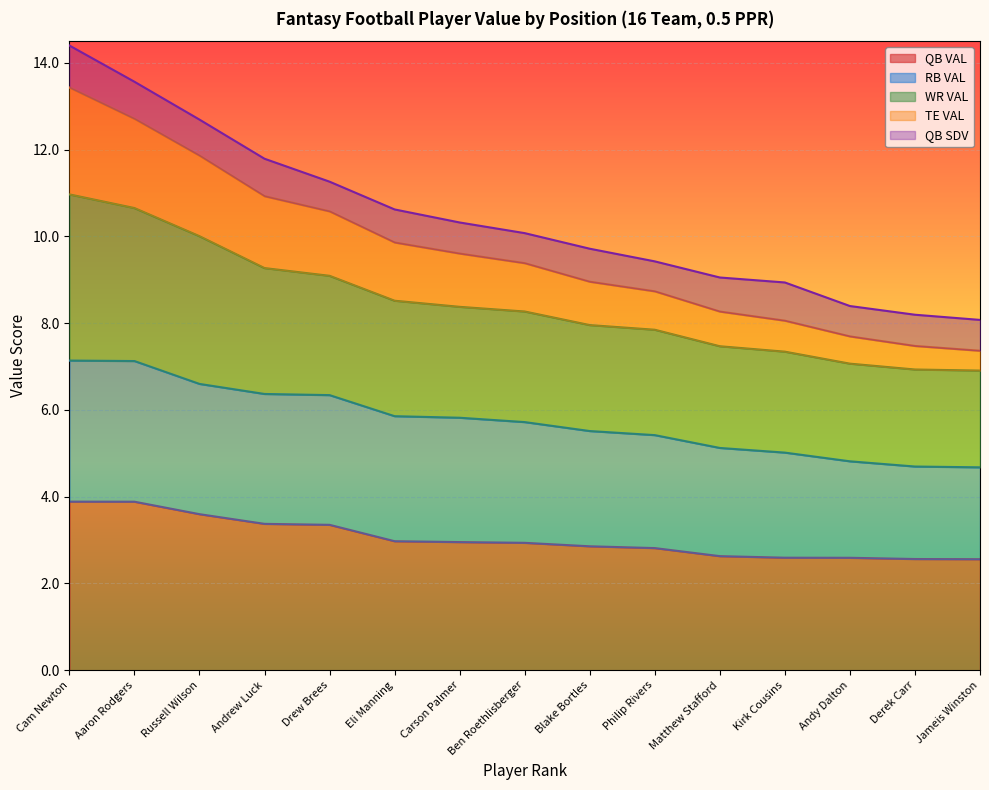

Does the chart display data point markers on the line(s)?

No